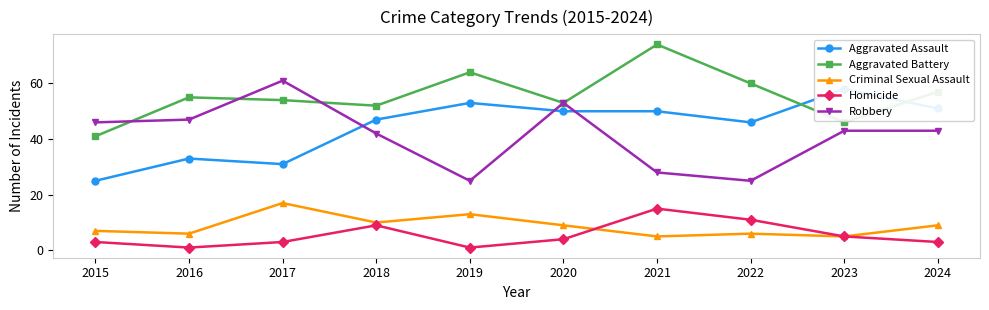

At which category does Aggravated Battery reach its first local peak?

2016